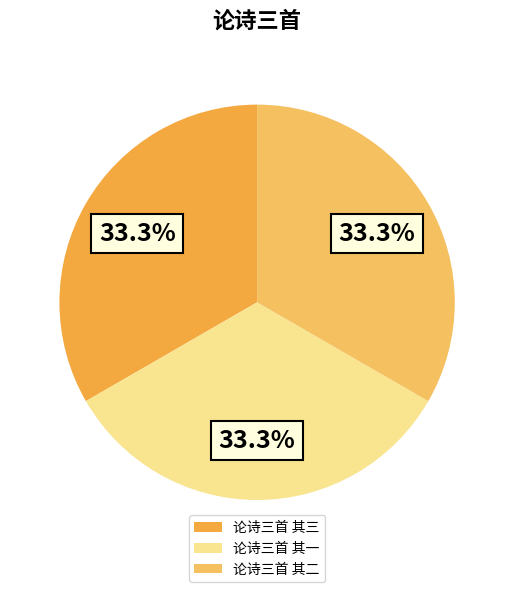

Does 论诗三首 其三 represent more than half of the total?

No